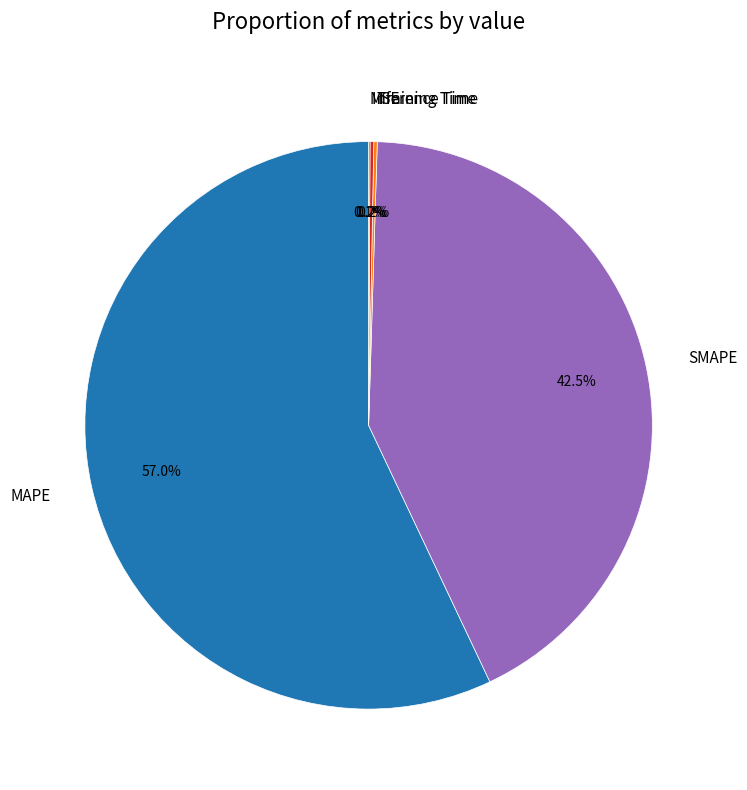

Does MAPE account for over 50% of the chart?

Yes